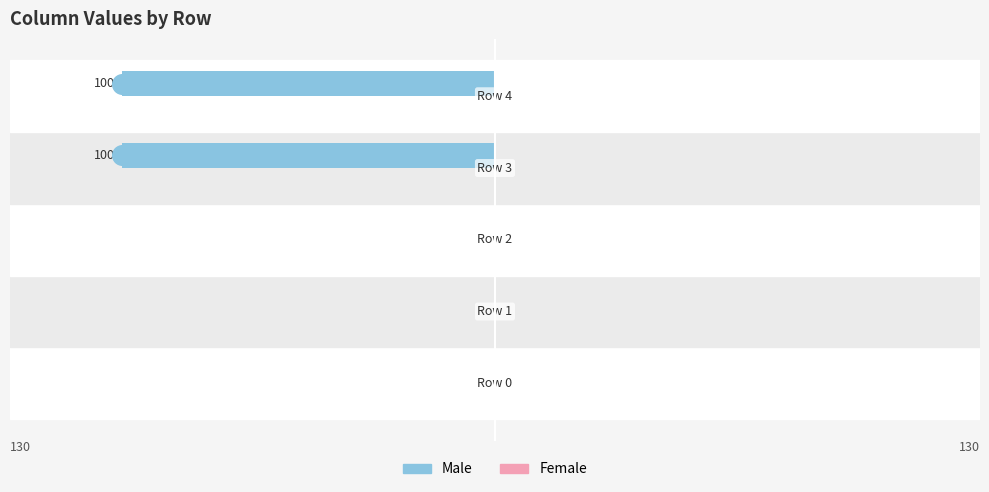

Which series has the widest spread of Y values?

Male